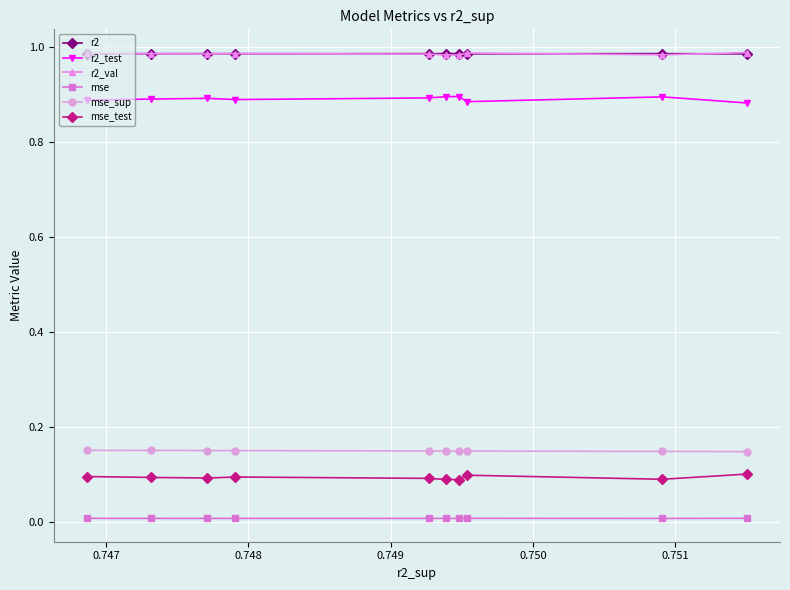

True or false: r2_test and r2 cross at least once.

False